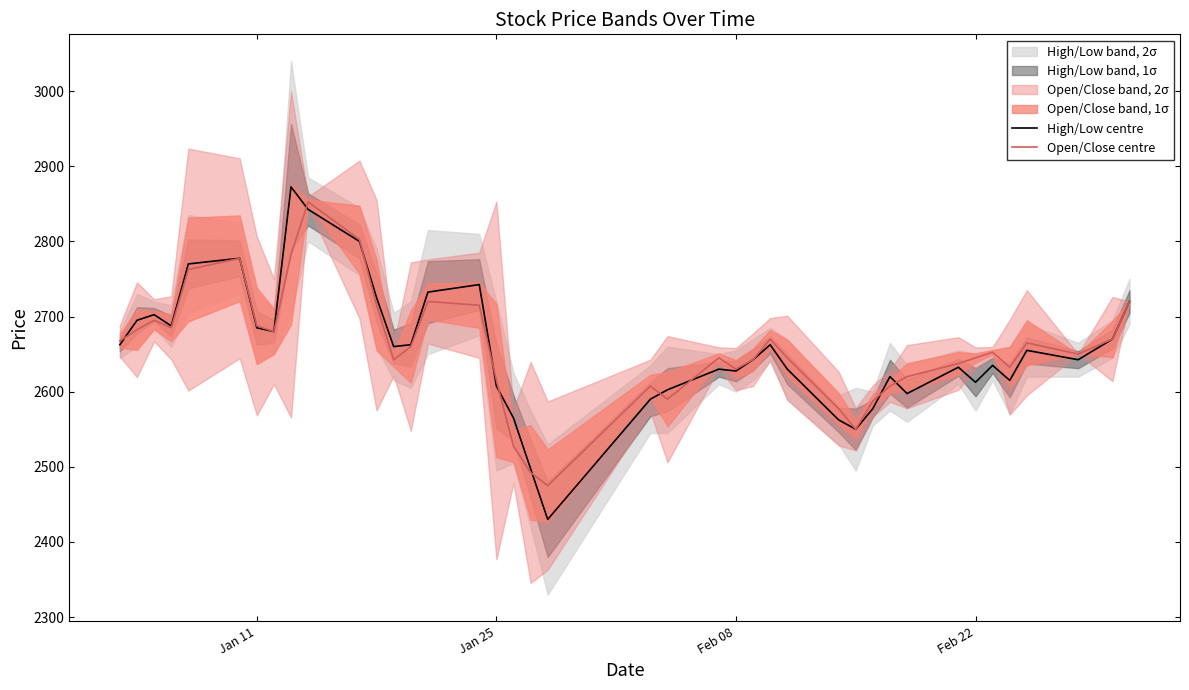

True or false: High/Low centre has more than 0 interior local peaks.

True